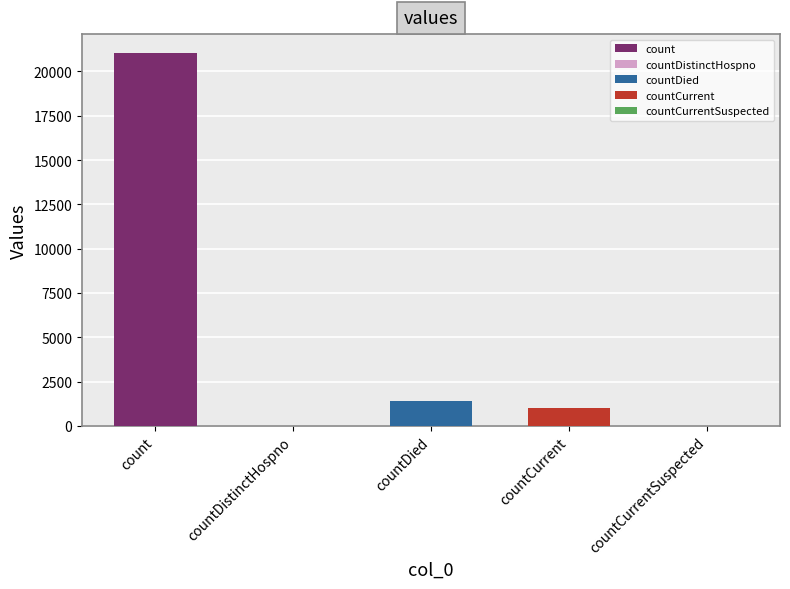

Rank the categories by value from lowest to highest.

countDistinctHospno, countCurrentSuspected, countCurrent, countDied, count